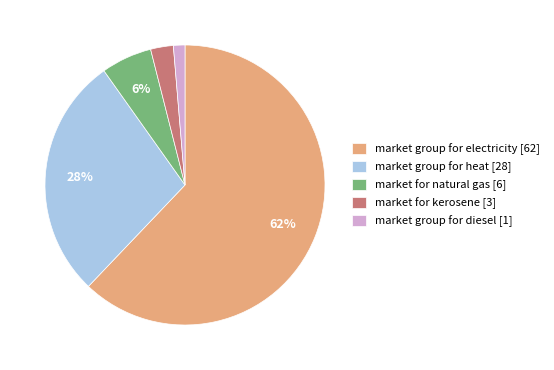

Is there a majority slice in this chart?

Yes